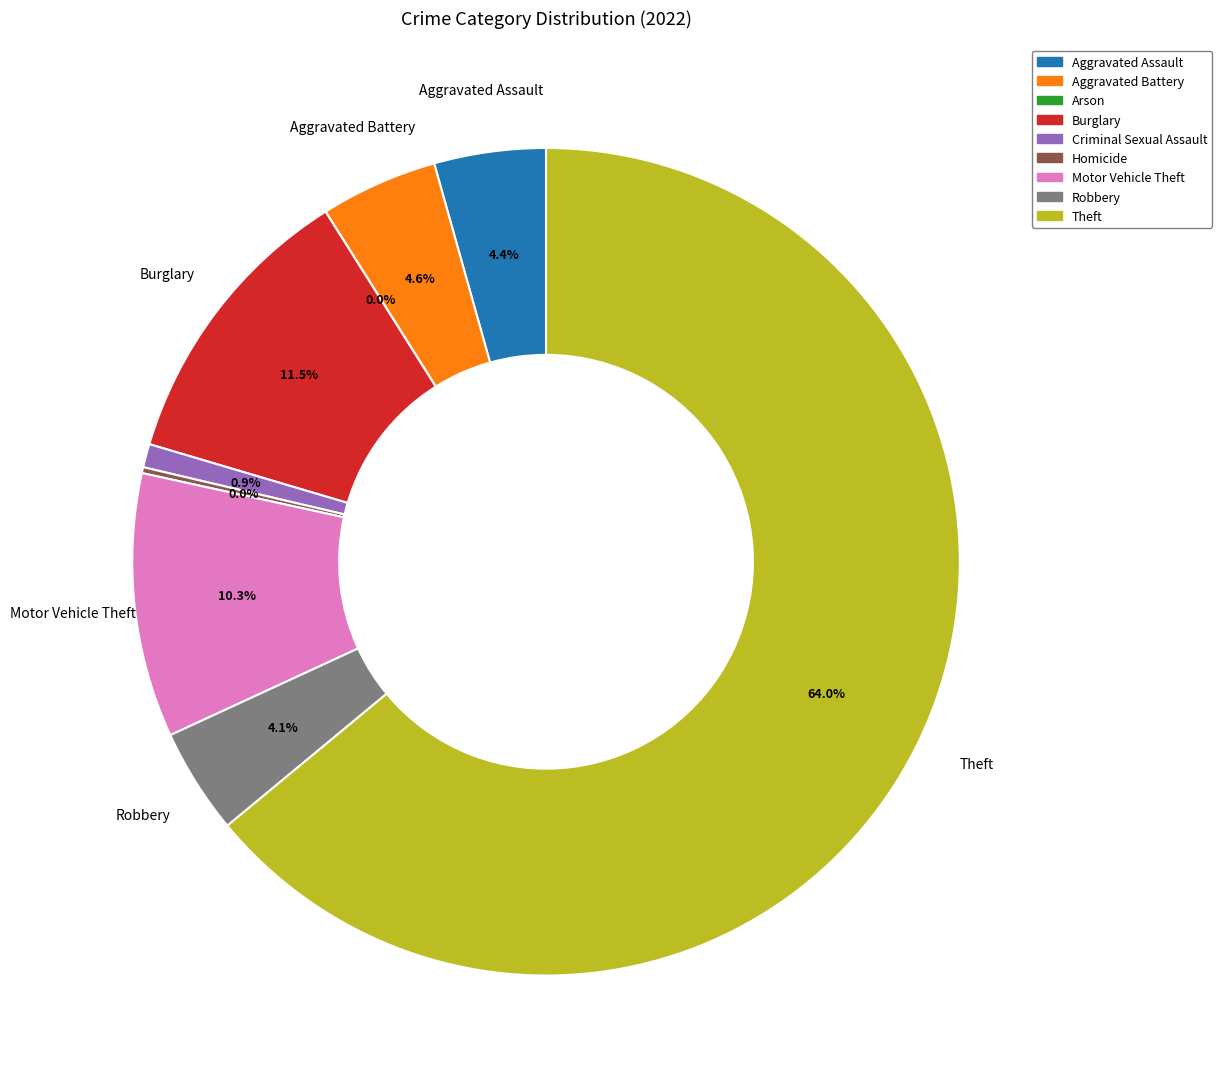

To the nearest percent, what percentage of the pie is Theft?

64%